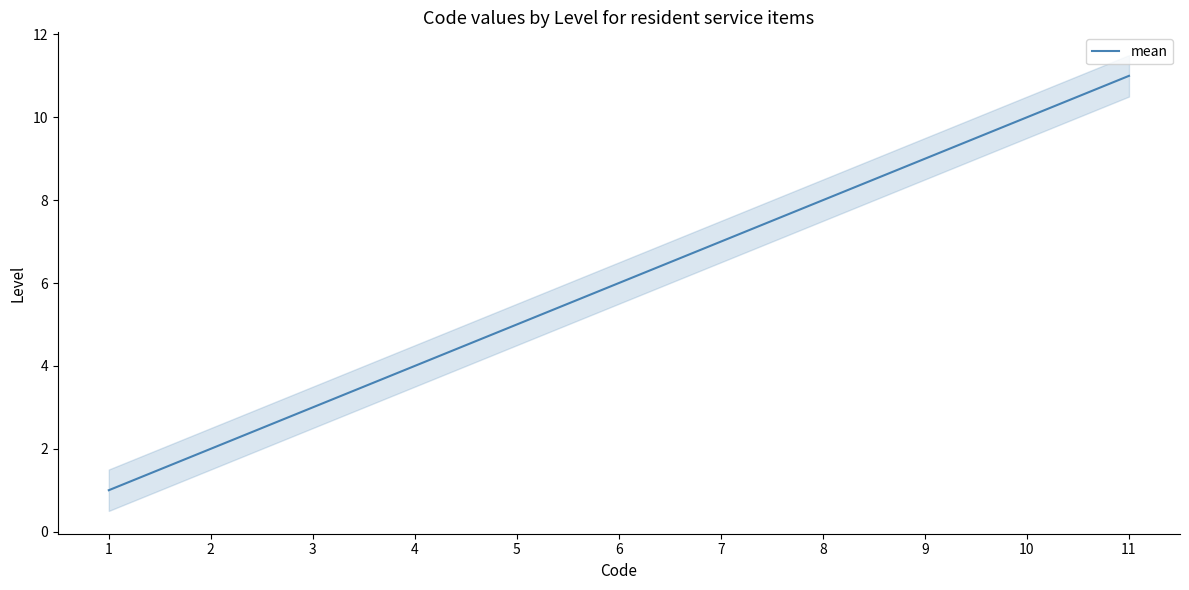

What is the smallest value displayed?

1